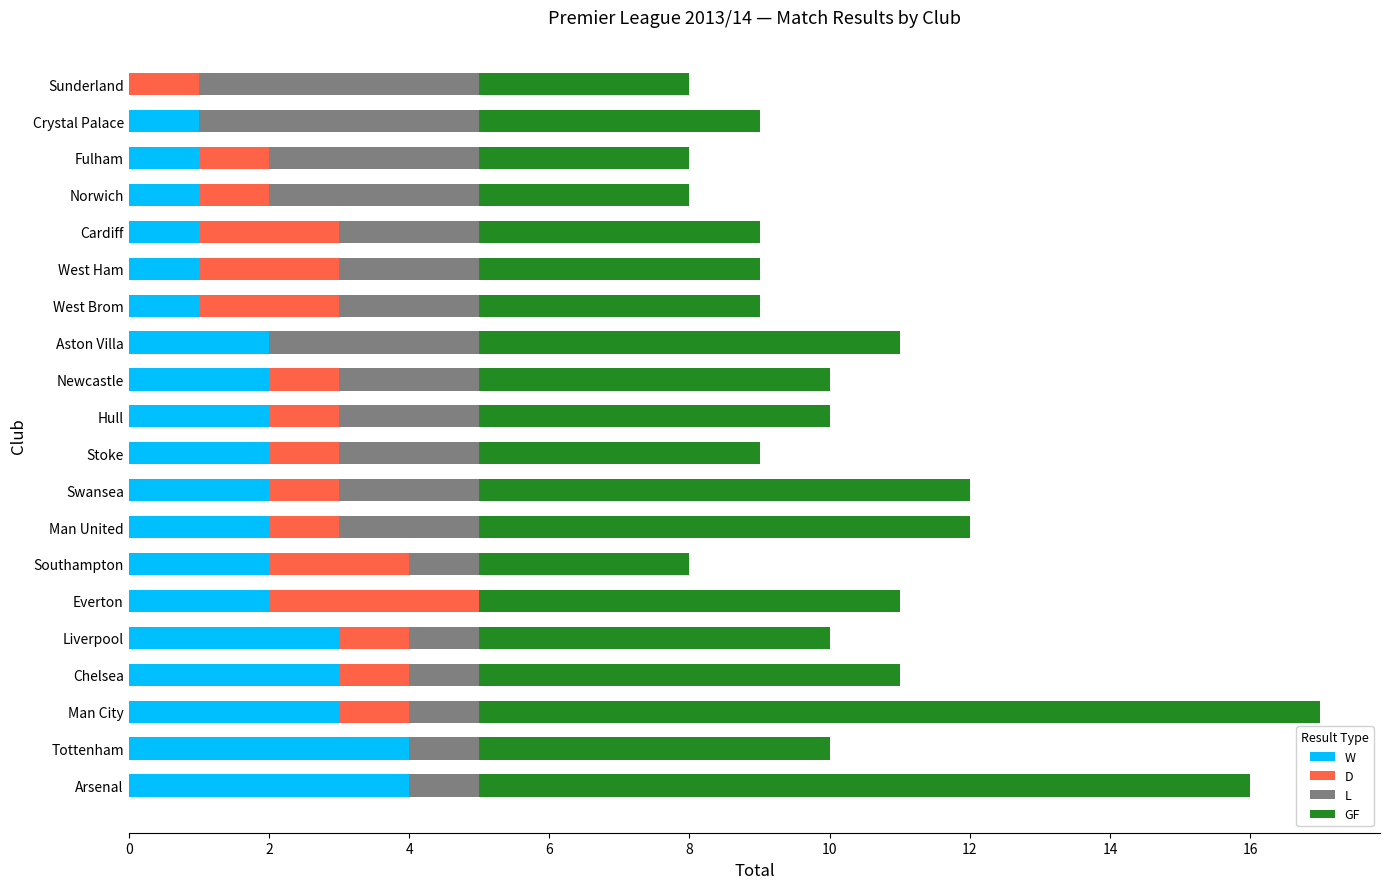

Which series has the largest total across all categories?

GF